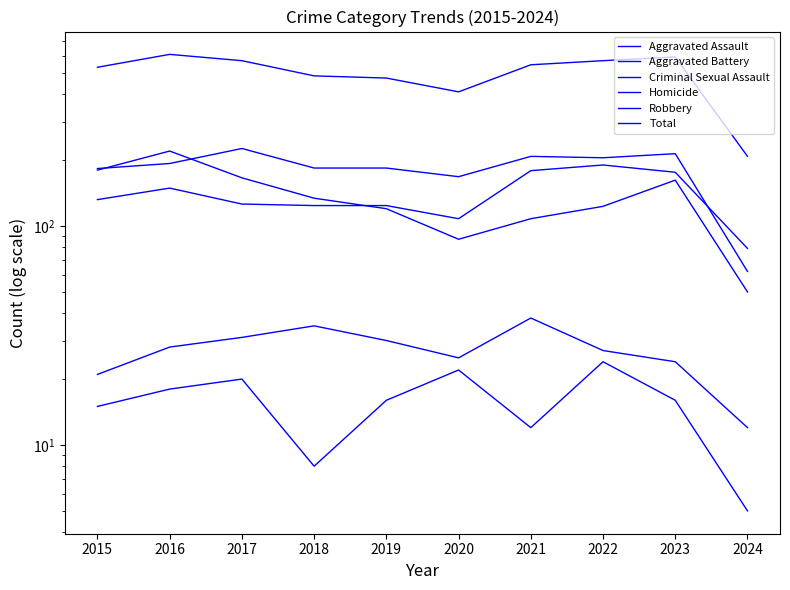

What is the lowest value of the Criminal Sexual Assault series?

12